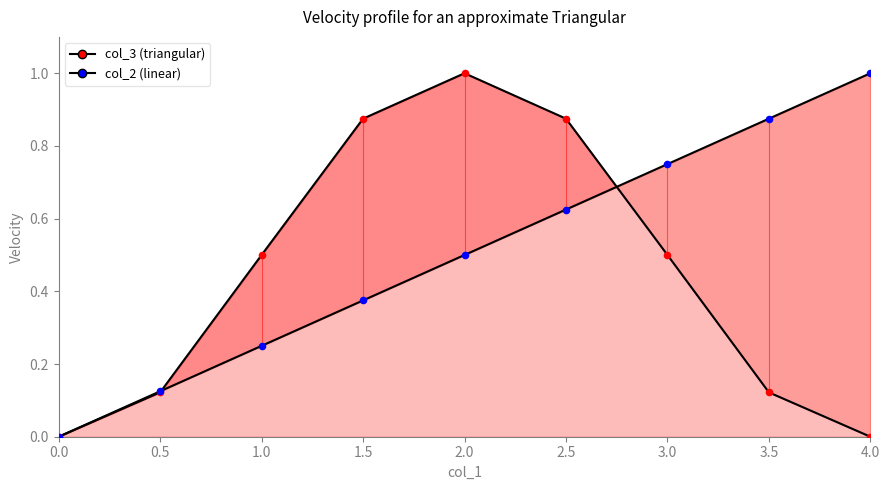

What are all the series names shown in the legend?

col_3, col_2